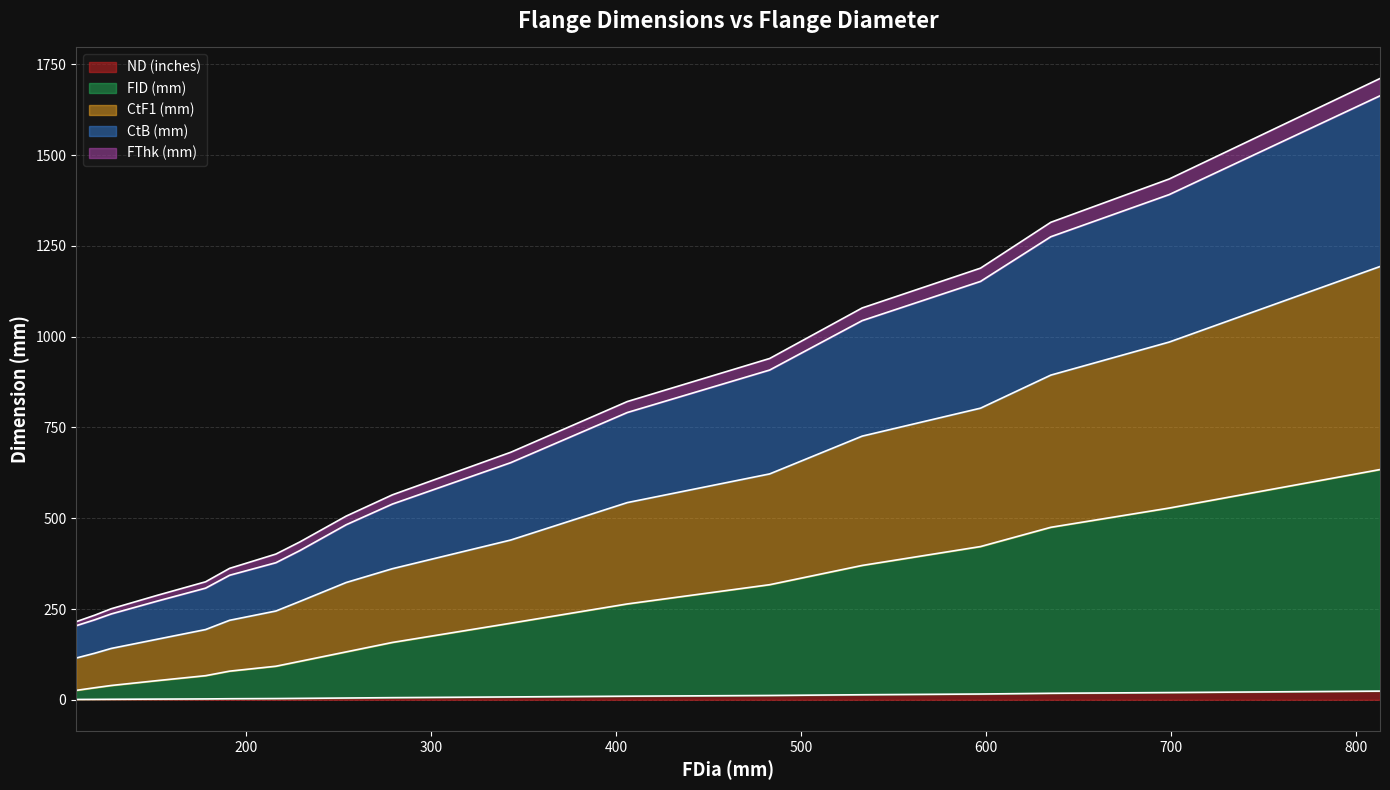

Does the chart display data point markers on the line(s)?

No